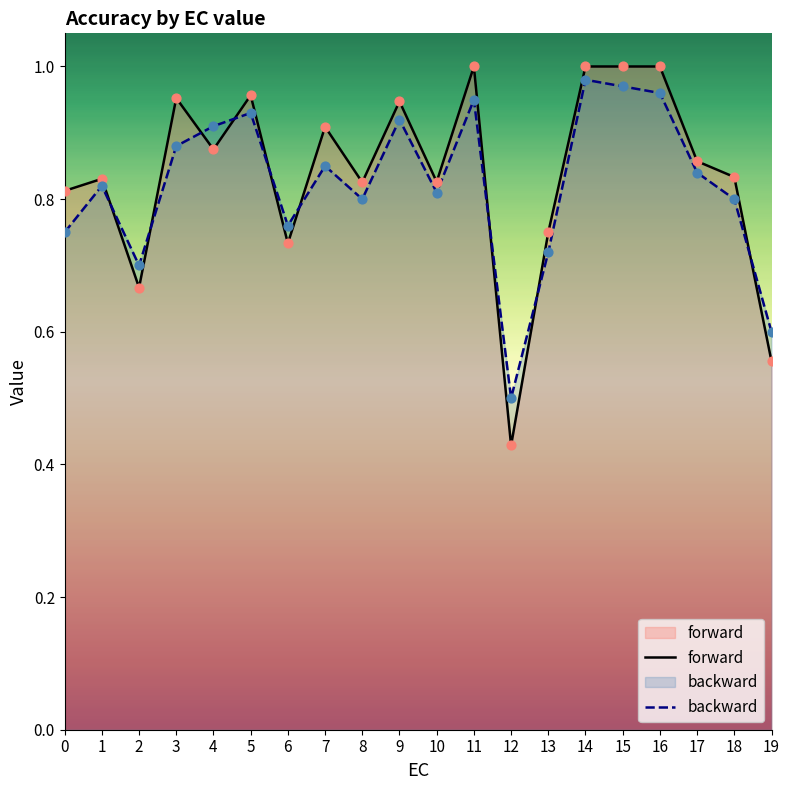

Is the value of backward at 0 greater than the value of forward at 14?

No